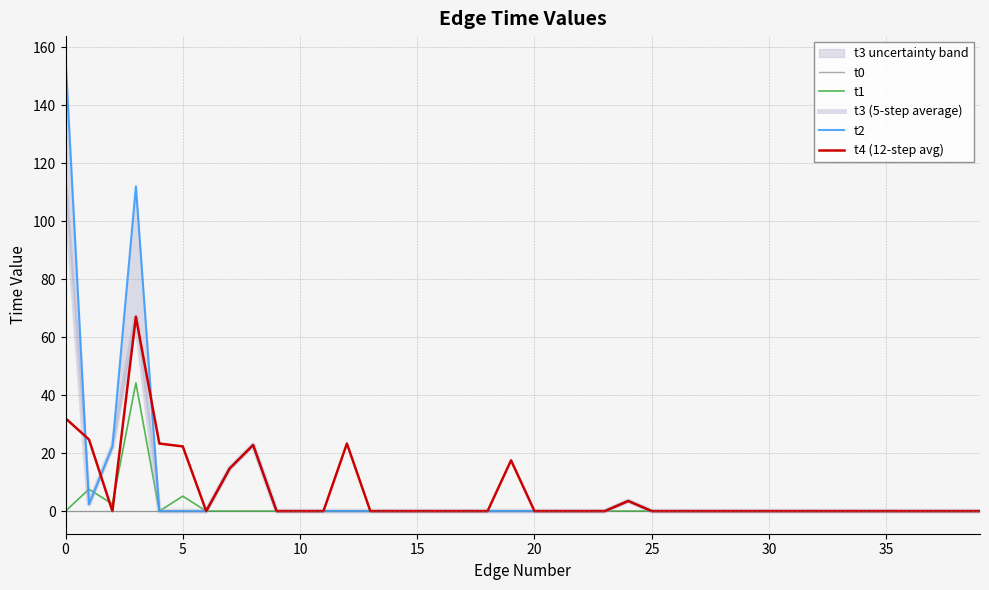

What is the label of the 27th point from the right?

13